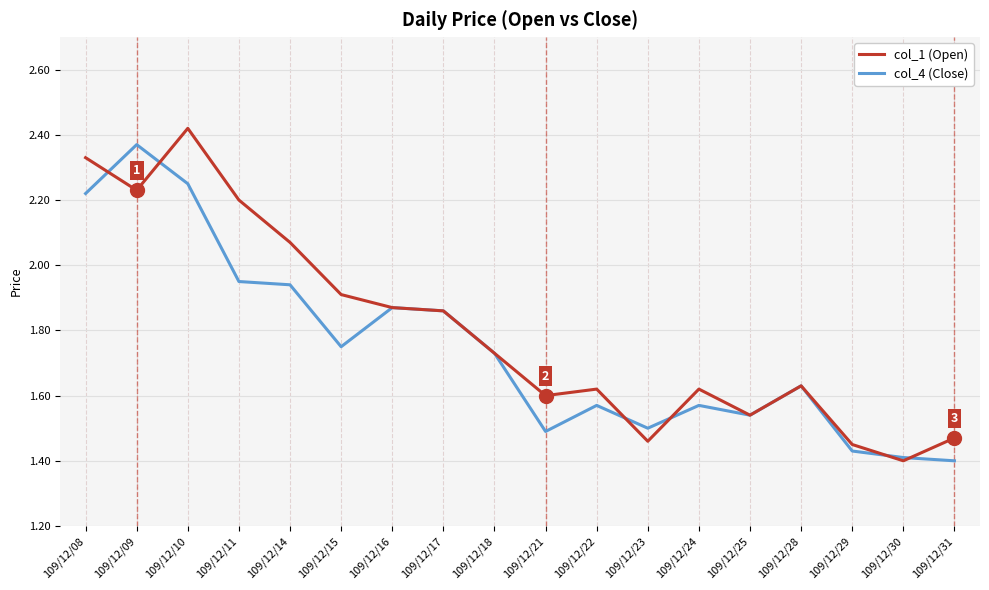

In col_4 (Close), how many points are higher than both neighbors (excluding endpoints)?

5